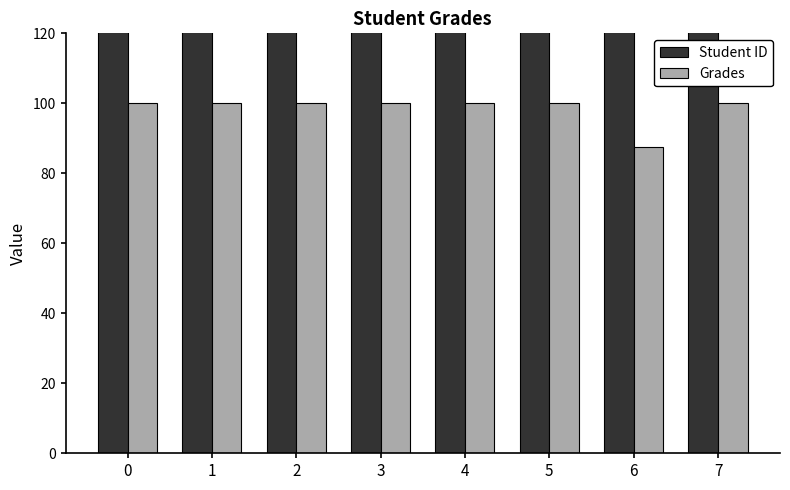

Reading right to left, list all the values displayed in this chart.

Student ID: 7=847.0	6=534.0	5=542.0	4=765.0	3=756.0	2=641.0	1=481.0	0=665.0
Grades: 7=100.0	6=87.4	5=100.0	4=100.0	3=100.0	2=100.0	1=100.0	0=100.0